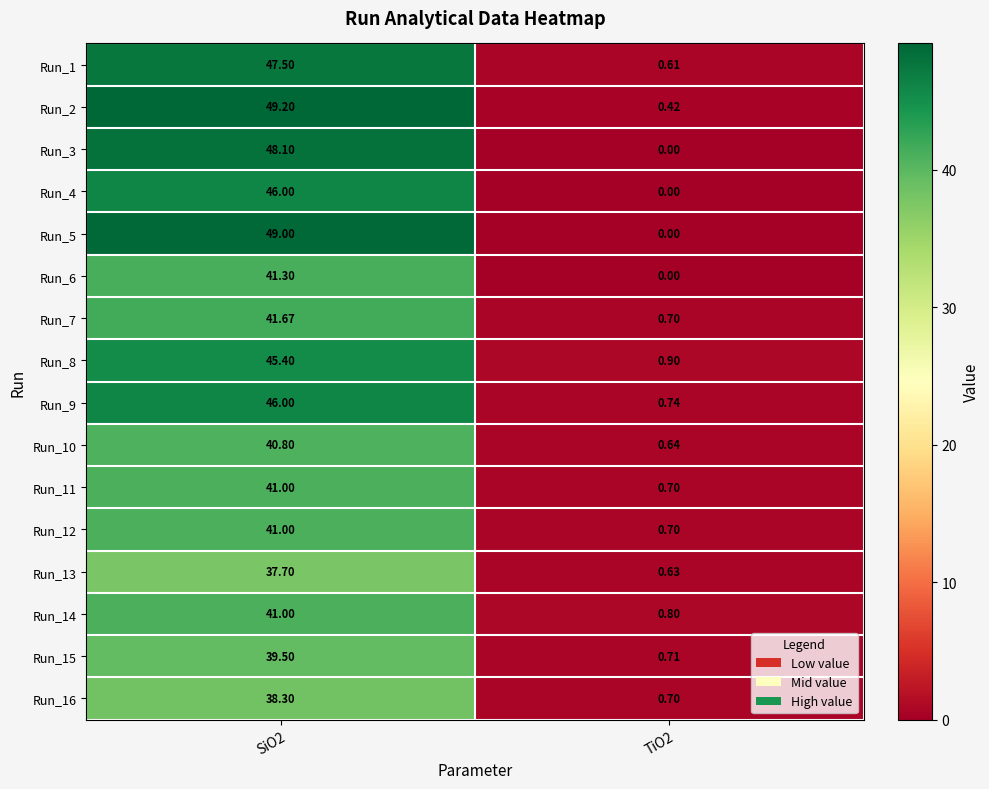

Rank the series at TiO2 from highest to lowest value.

Run_8, Run_14, Run_9, Run_15, Run_7, Run_11, Run_12, Run_16, Run_10, Run_13, Run_1, Run_2, Run_3, Run_4, Run_5, Run_6